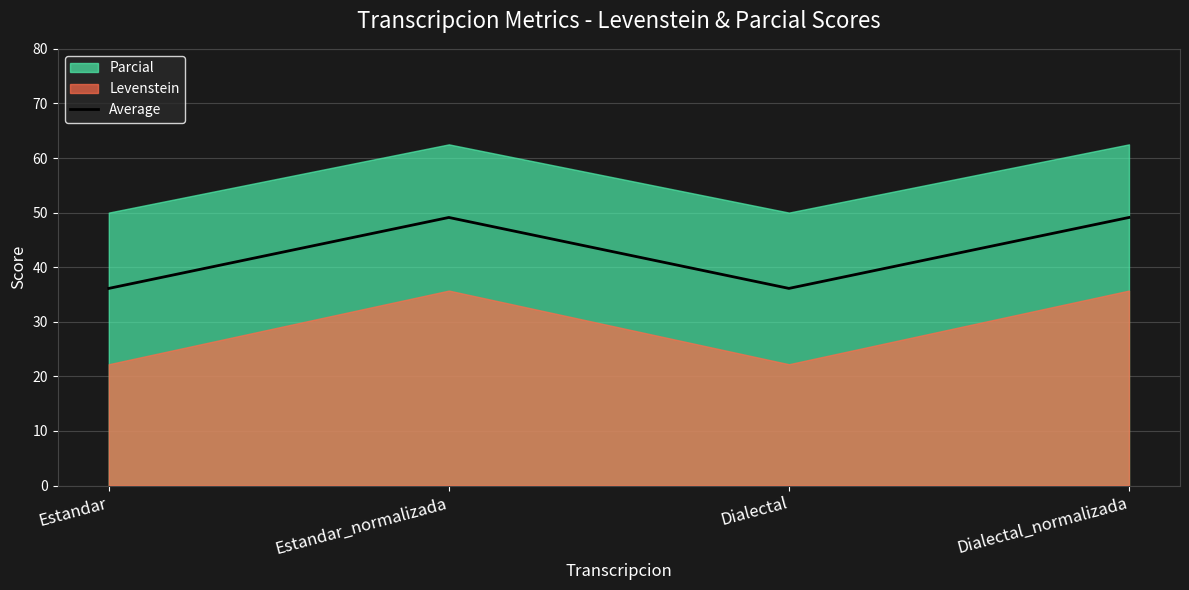

What is the value of the 1st point from the left?

36.1